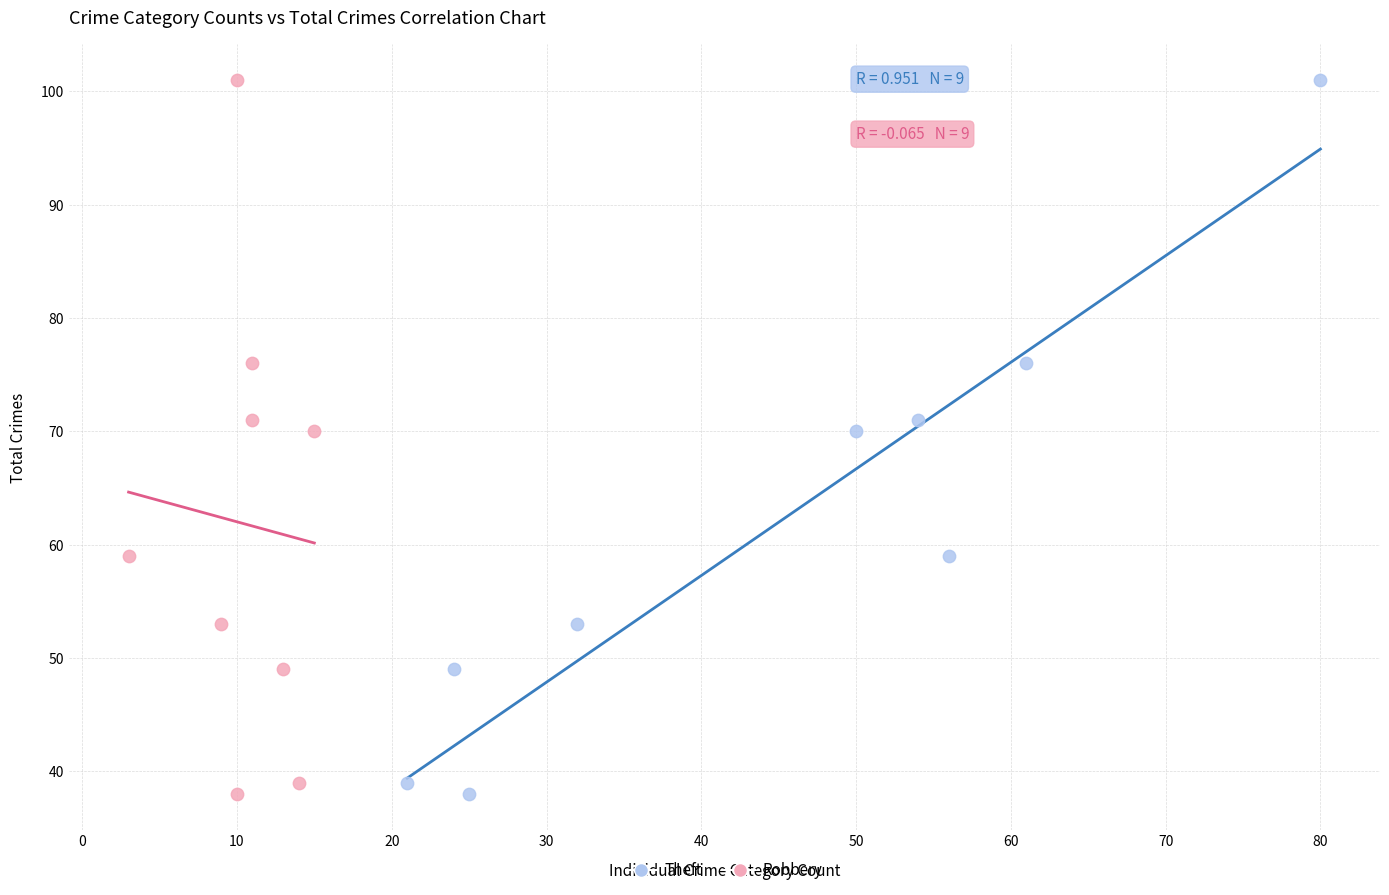

What are all the series names shown in the legend?

Theft, Robbery